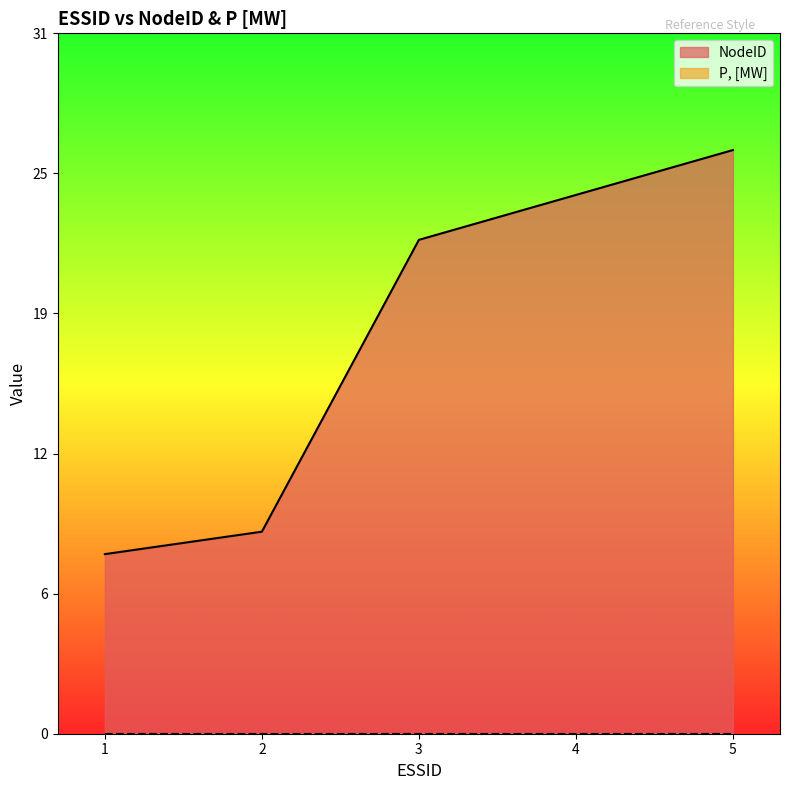

Rank the categories by value from lowest to highest.

1, 2, 3, 4, 5